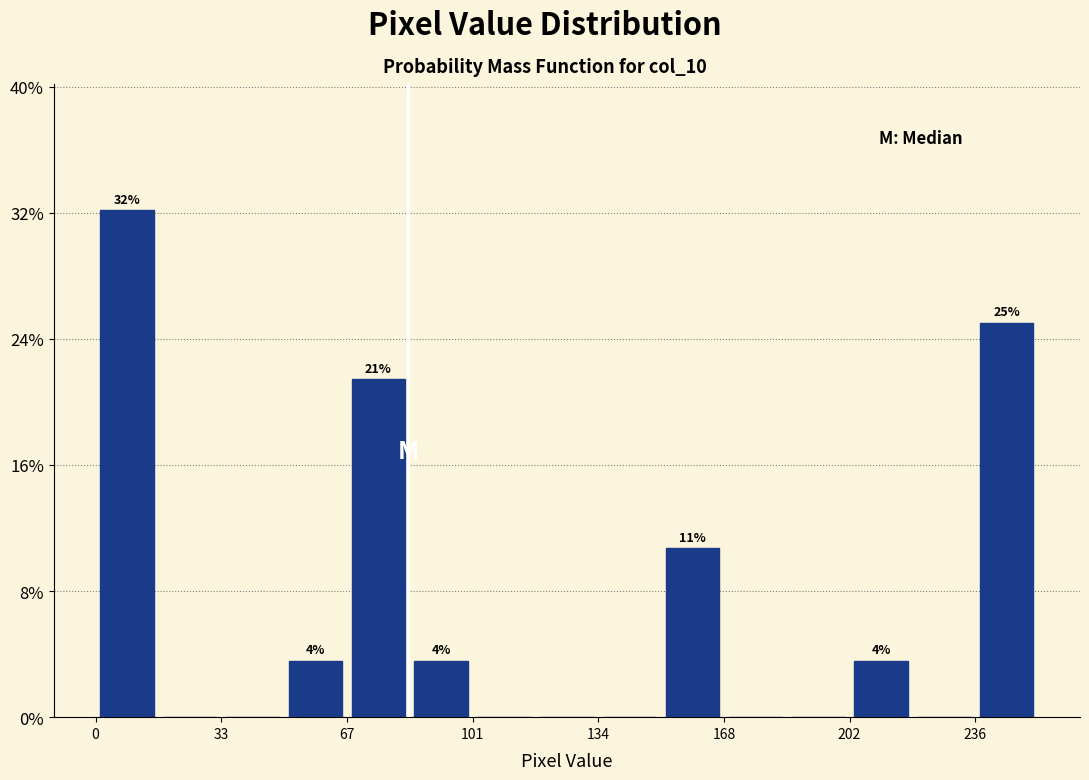

Around what value on the x-axis is the tallest bar? Give the approximate position of its centre, as read against the axis.

10